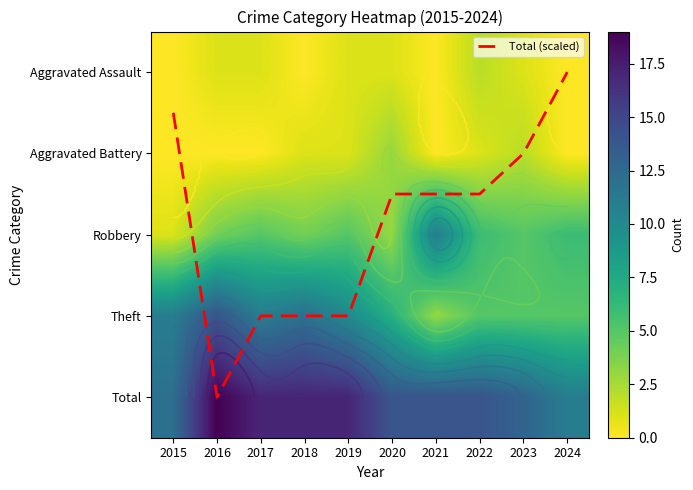

Is the value of Aggravated Assault at 2022 greater than the value of Theft at 2020?

No